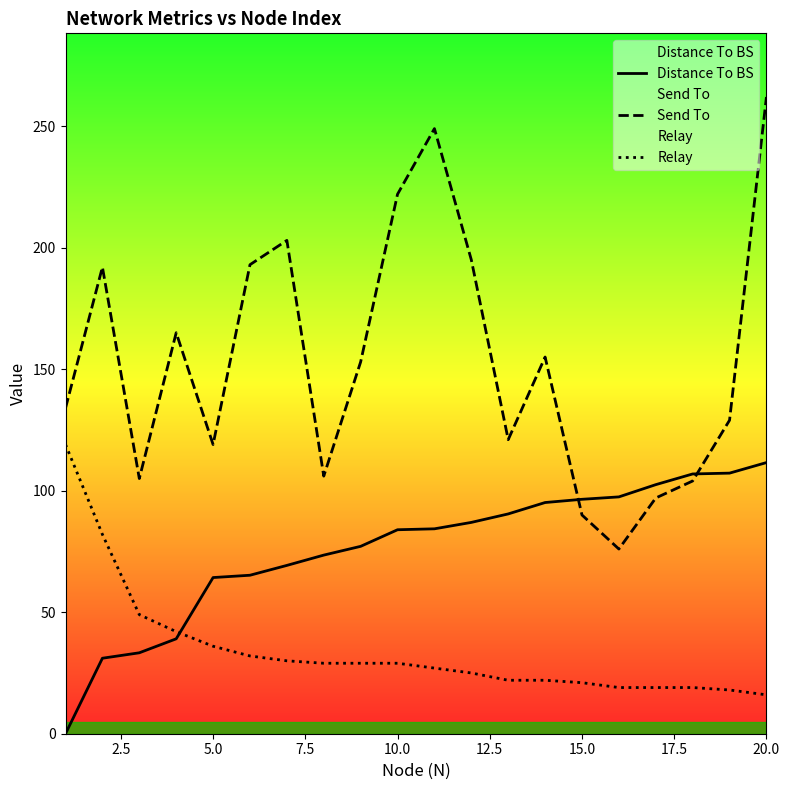

What are all the series names shown in the legend?

Distance To BS, Send To, Relay